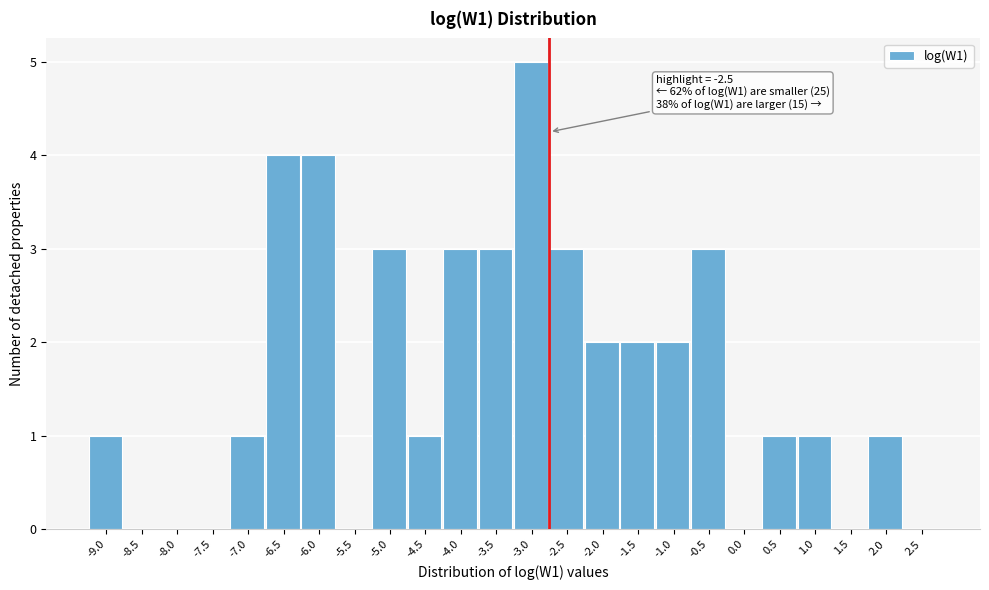

Reading left to right, what are all the values shown in this chart?

-9.0=1	-8.5=0	-8.0=0	-7.5=0	-7.0=1	-6.5=4	-6.0=4	-5.5=0	-5.0=3	-4.5=1	-4.0=3	-3.5=3	-3.0=5	-2.5=3	-2.0=2	-1.5=2	-1.0=2	-0.5=3	0.0=0	0.5=1	1.0=1	1.5=0	2.0=1	2.5=0